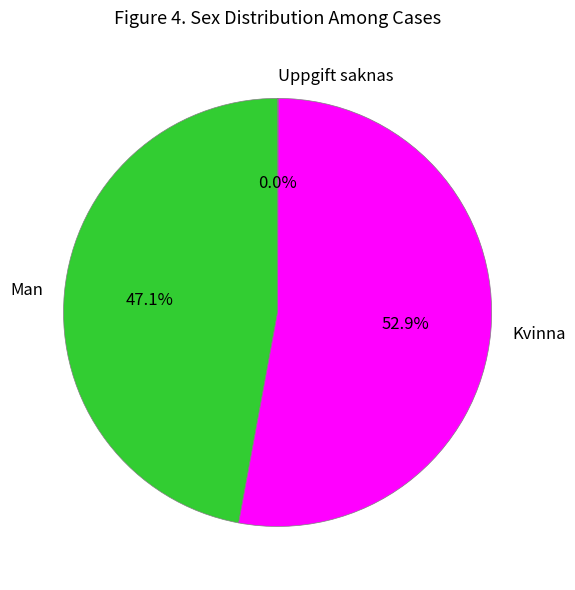

How much of the chart is everything except Kvinna?

47.1%